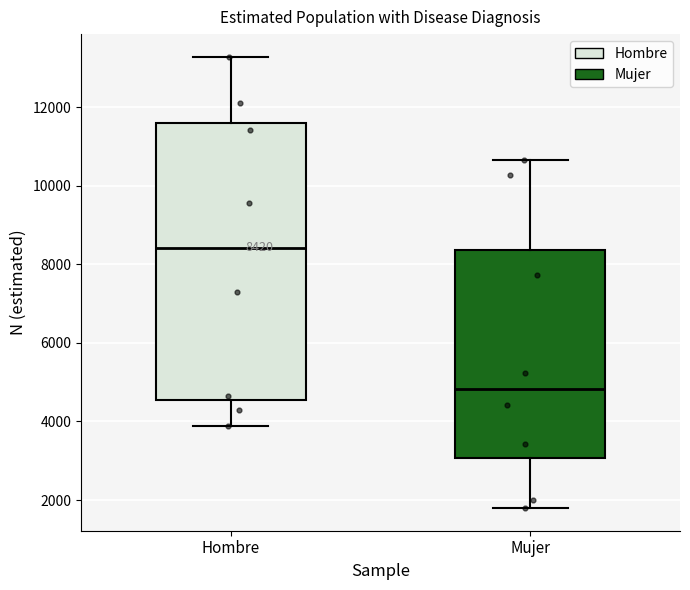

Which box's median line is the highest?

Hombre